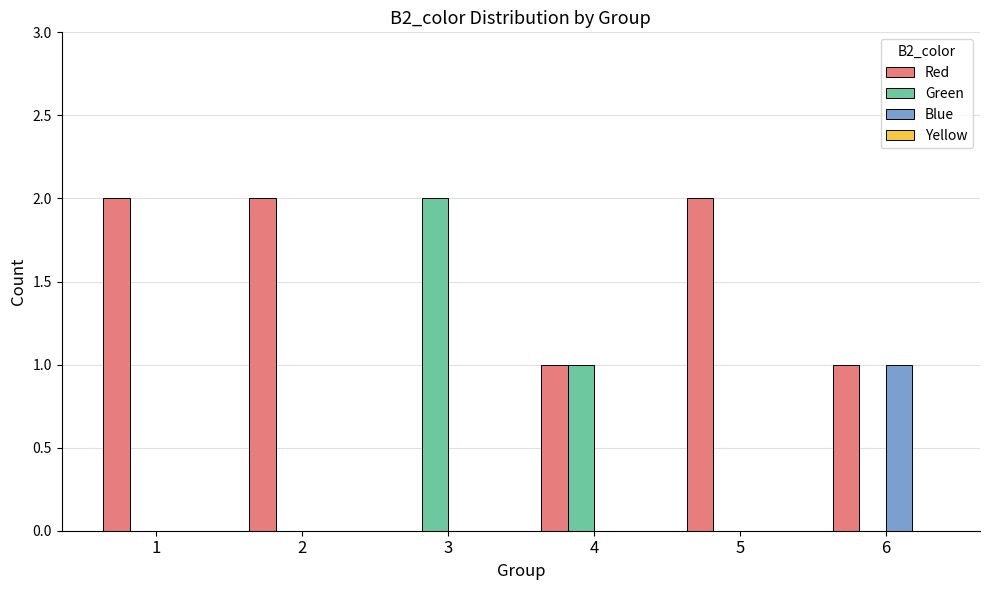

What is the sum of all Red values?

8